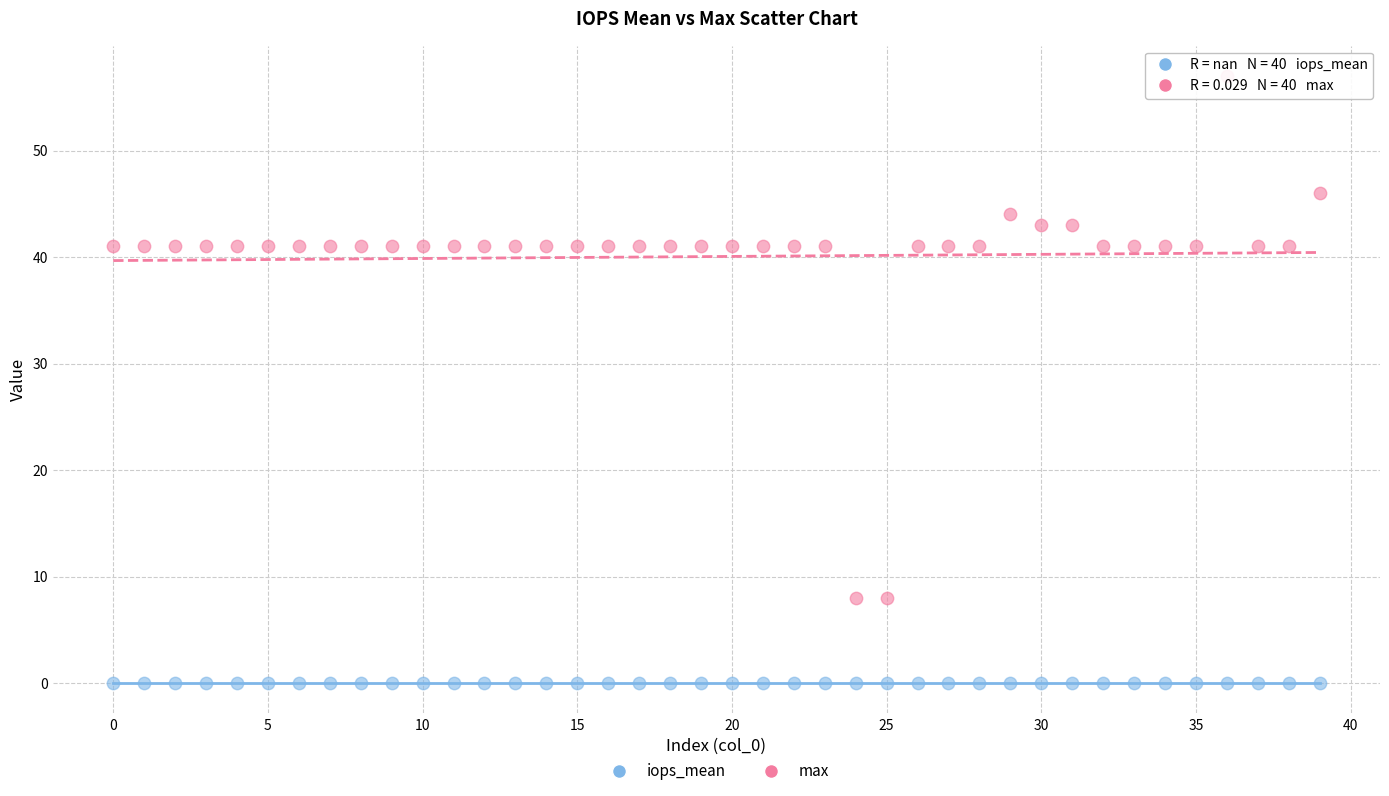

Which series contains the lowest Y value?

iops_mean